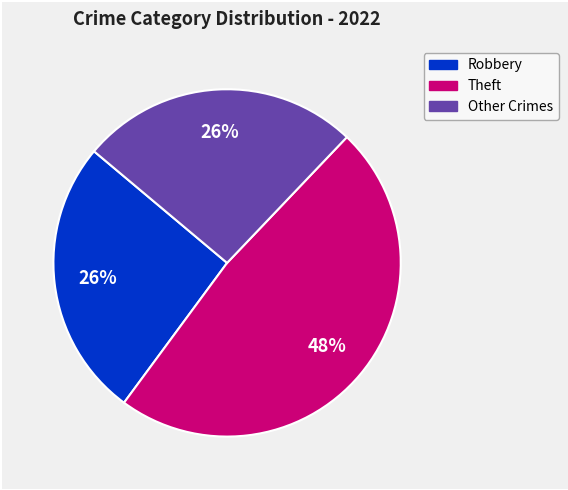

Does any single category account for the majority?

No